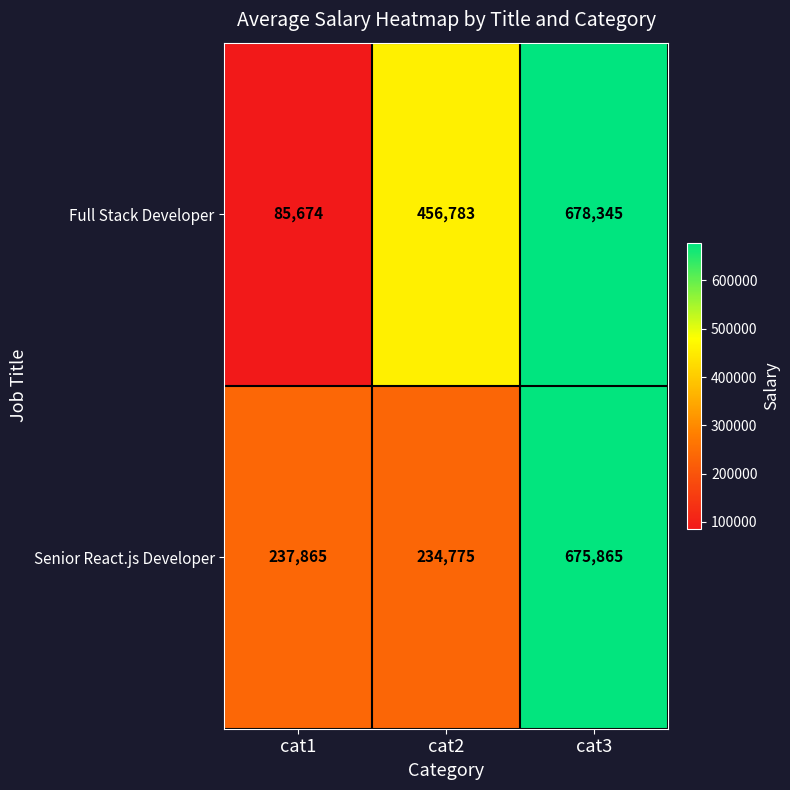

Reading left to right, extract all data points from this chart.

Full Stack Developer: cat1=85674	cat2=456783	cat3=678345
Senior React.js Developer: cat1=237865	cat2=234775	cat3=675865